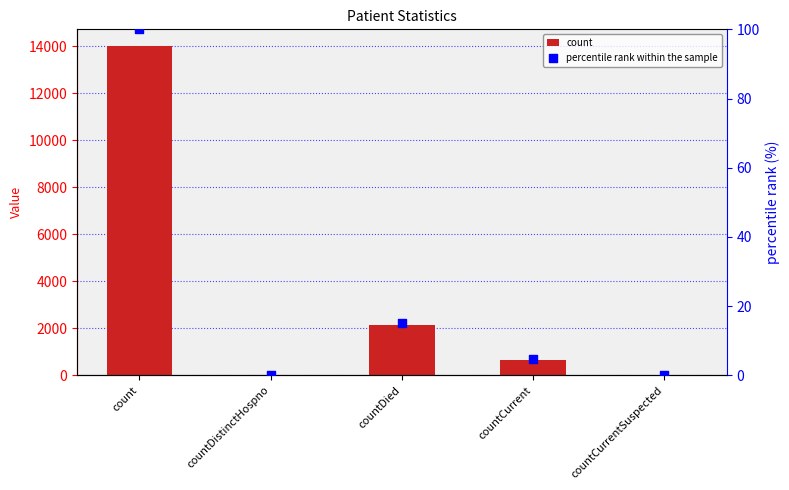

Is the value of count at countDied greater than the value of percentile rank within the sample at countCurrent?

Yes